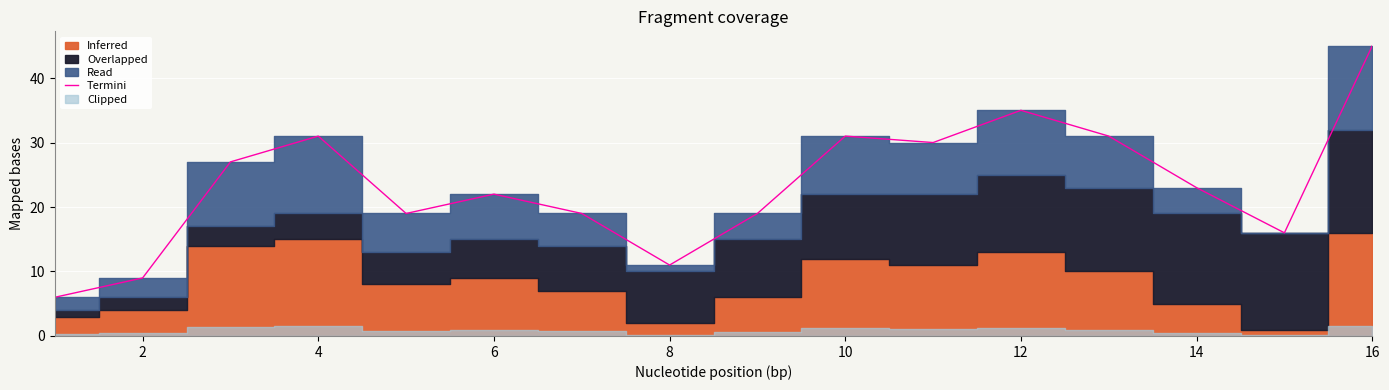

Is it true that Termini equals 6 at 6?

False